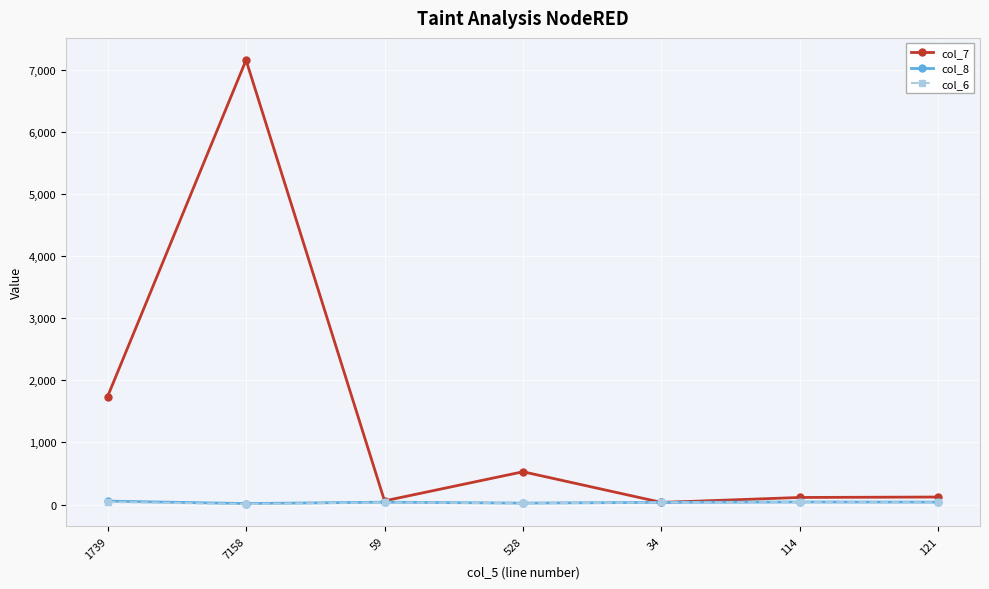

True or false: col_6 and col_8 intersect in this chart.

False